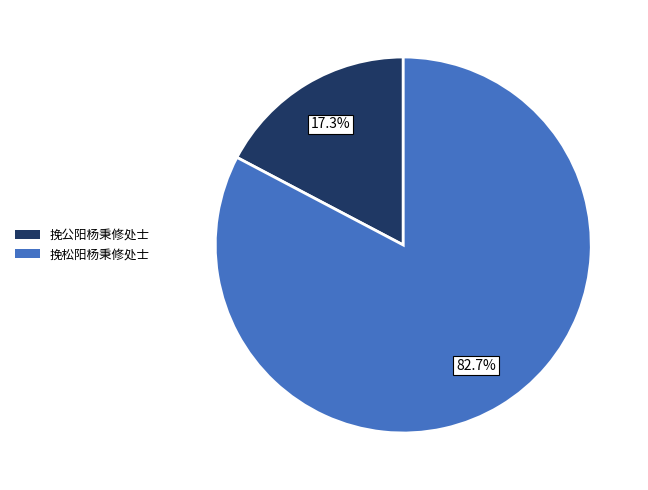

The 挽松阳杨秉修处士 slice represents 83% of the pie. True or false?

True